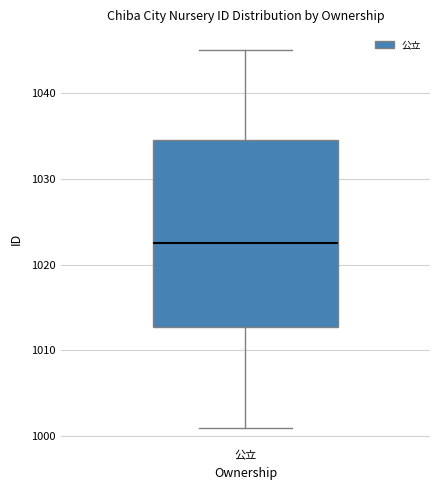

Read this box plot against the y-axis: the position of the median line, the range covered by the box, and the ends of both whiskers. The values are not printed on the chart, so give them approximately, as read against the axis.

median 1023, box 1013 to 1035, whiskers 1001 to 1045